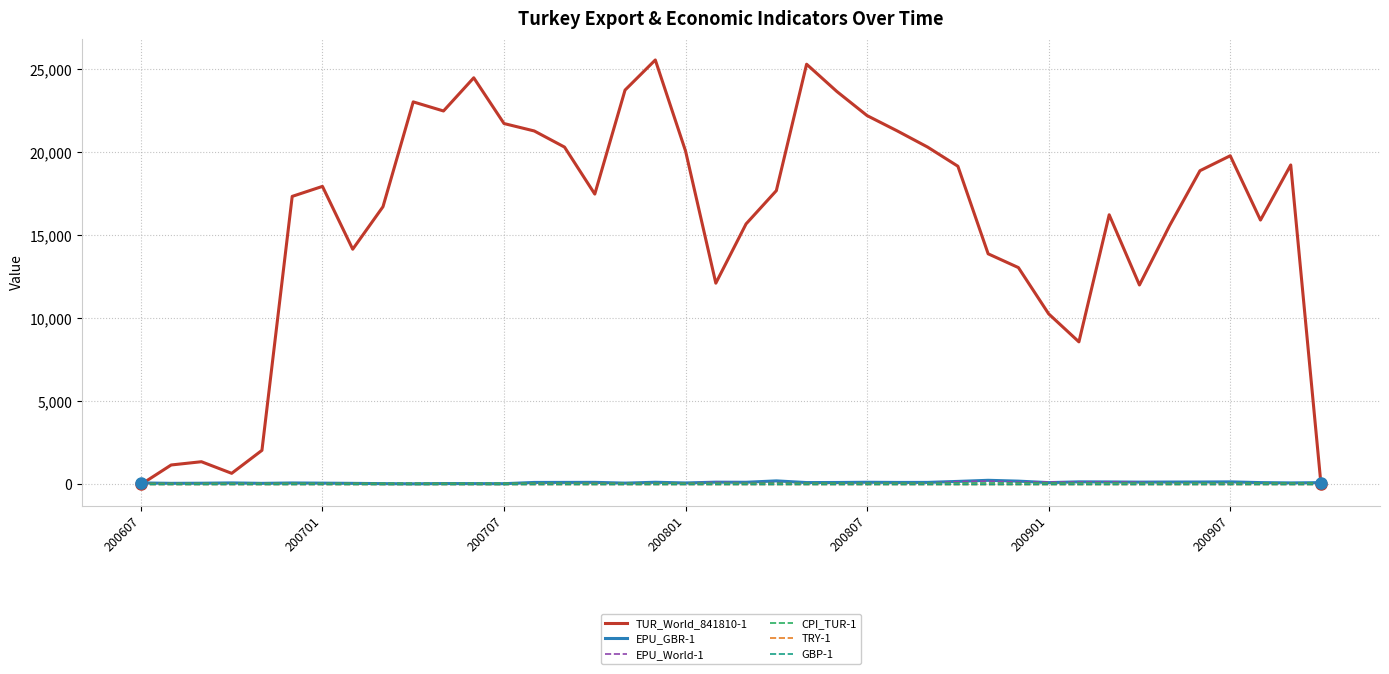

Which series has the largest total across all categories?

TUR_World_841810-1